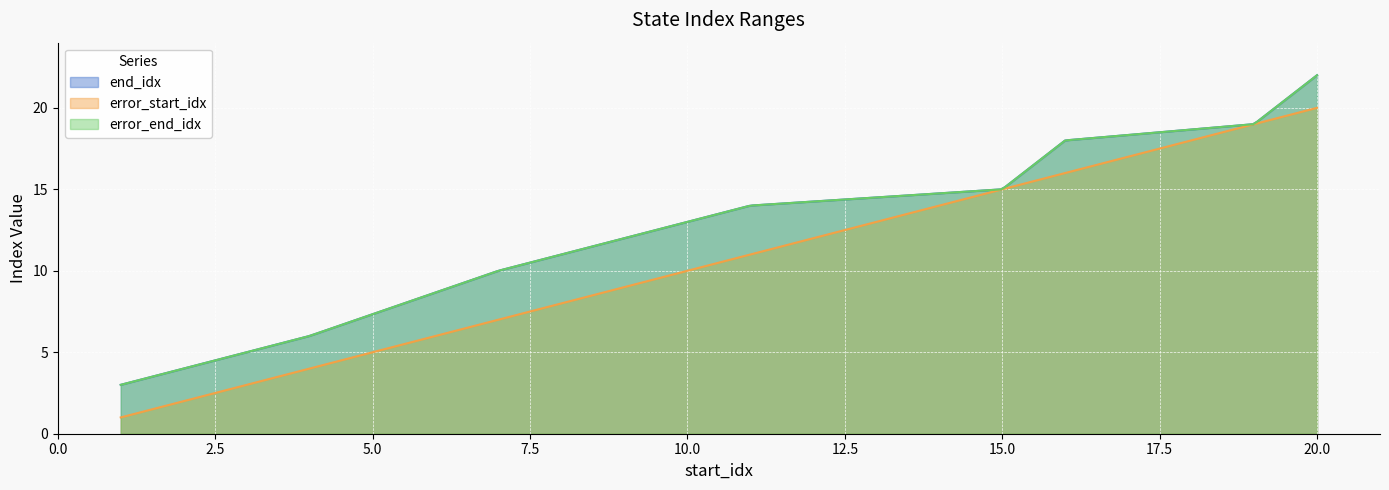

True or false: end_idx and error_start_idx cross at least once.

False